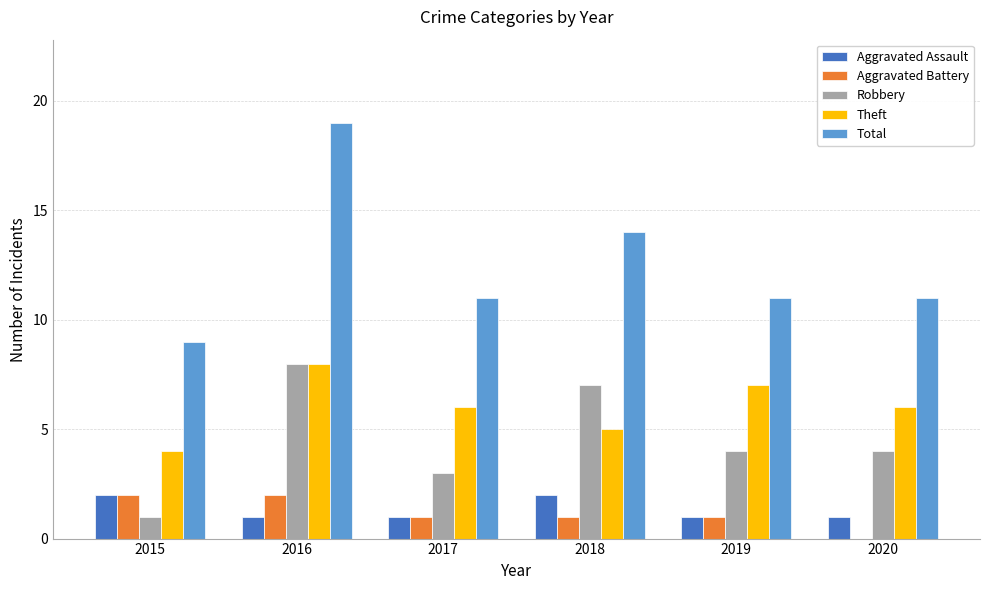

At which label does Aggravated Battery first exceed 1?

2015